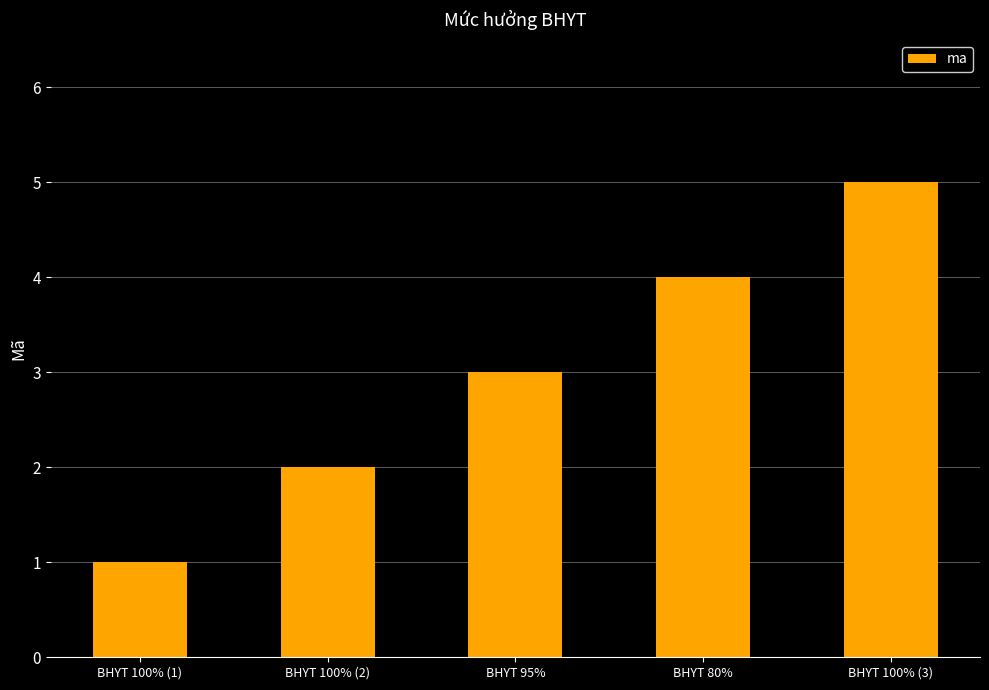

What is the value of the 4th bar from the left?

4